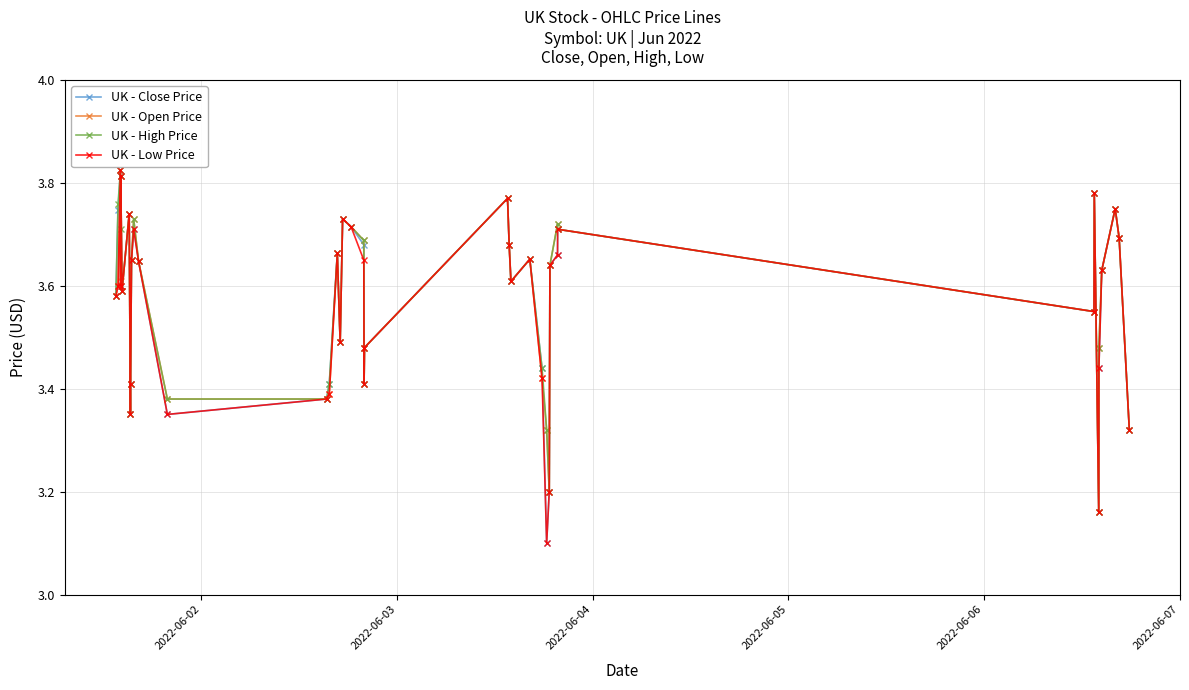

At how many categories does at least one series exceed 3?

40